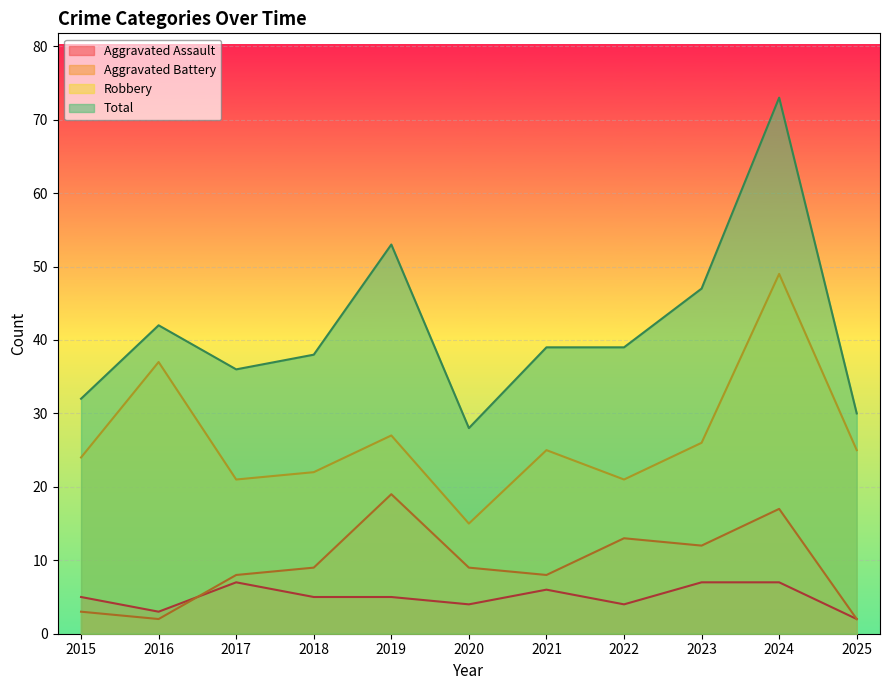

Which series has the widest spread of values?

Total